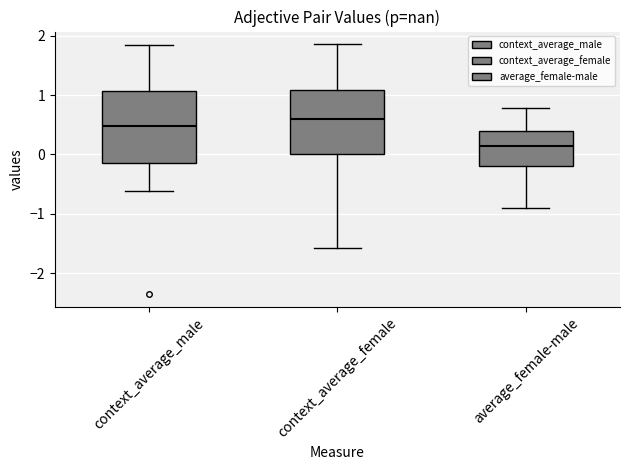

Which box has the lowest median line?

average_female-male